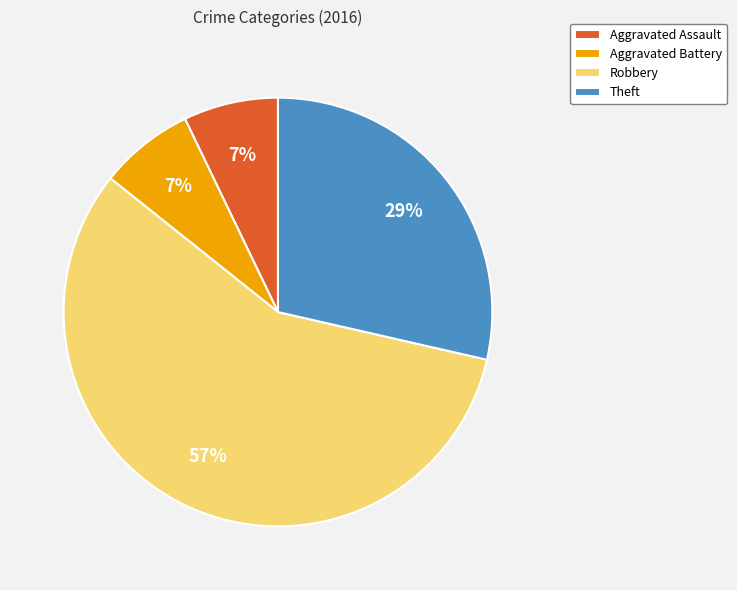

To the nearest percent, what portion does Theft represent?

29%